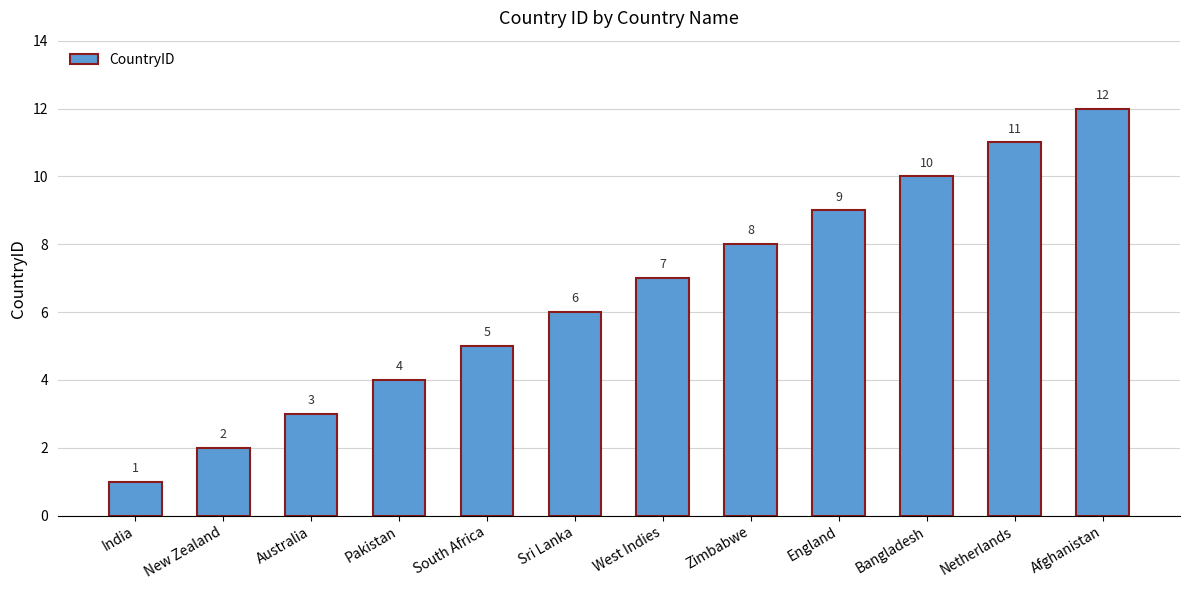

What is the change in value from Sri Lanka to Bangladesh?

+4